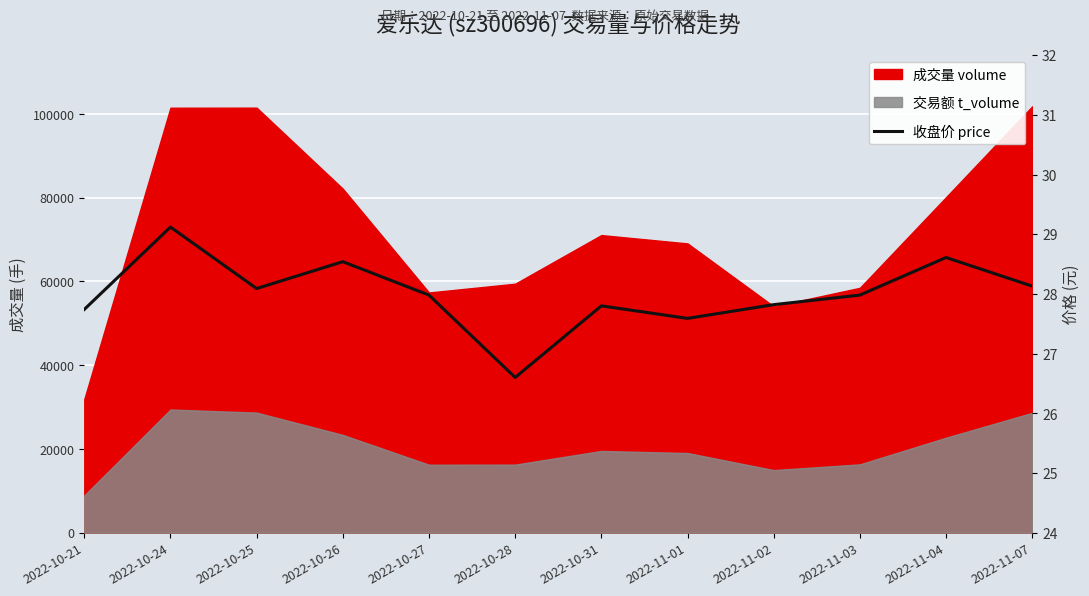

What is the value of the 12th point from the left?

28.1